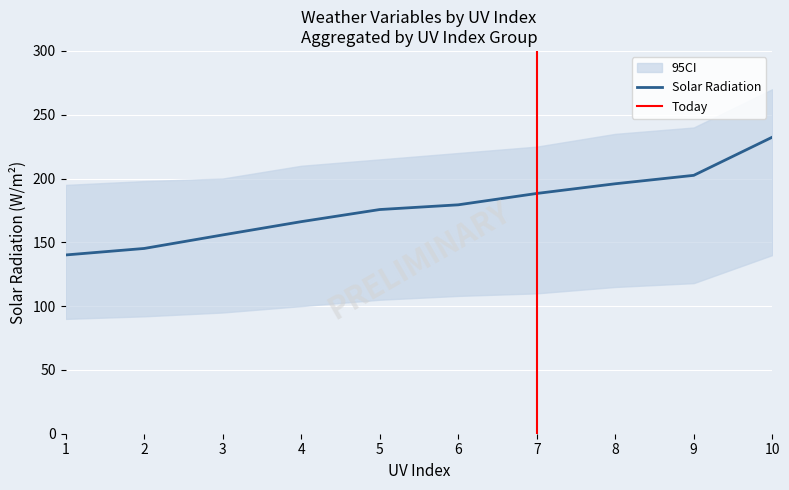

The value of Solar Radiation at 9 is 137.4. True or false?

False